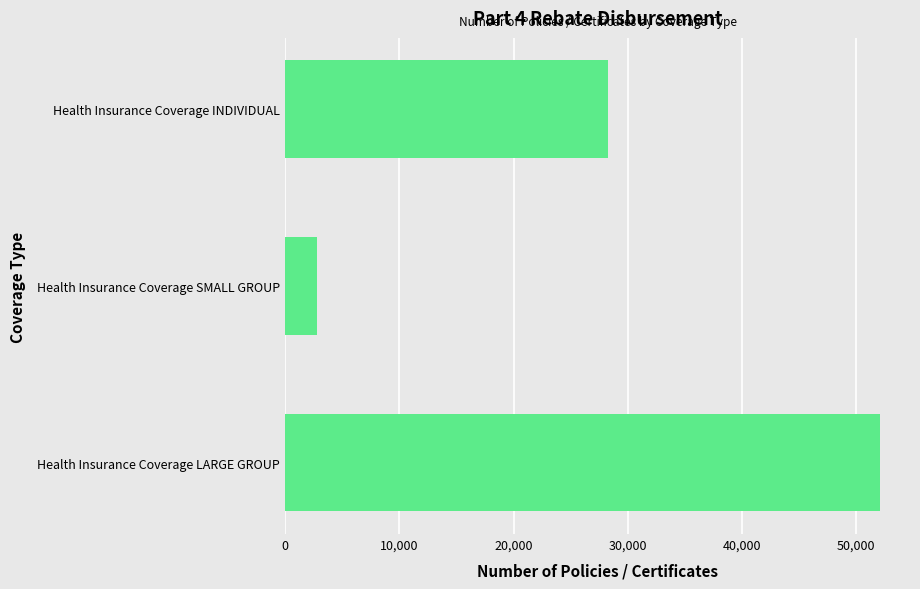

What is the change in value from Health Insurance Coverage SMALL GROUP to Health Insurance Coverage LARGE GROUP?

+49286